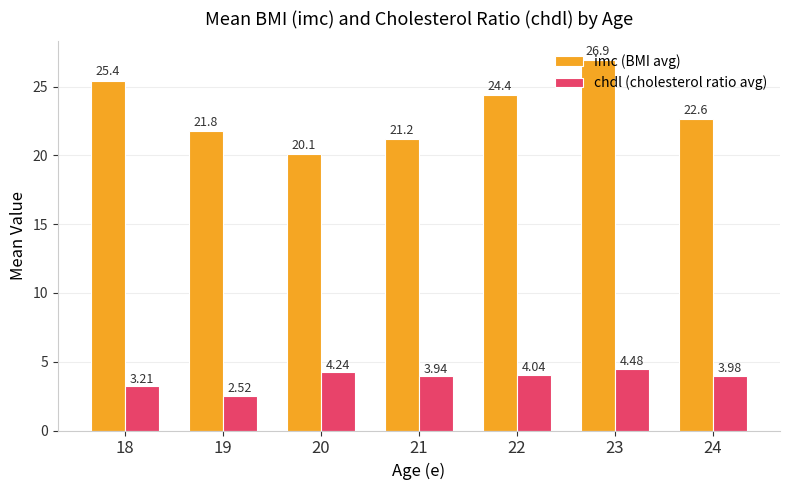

What is the total value across all series at 22?

28.4